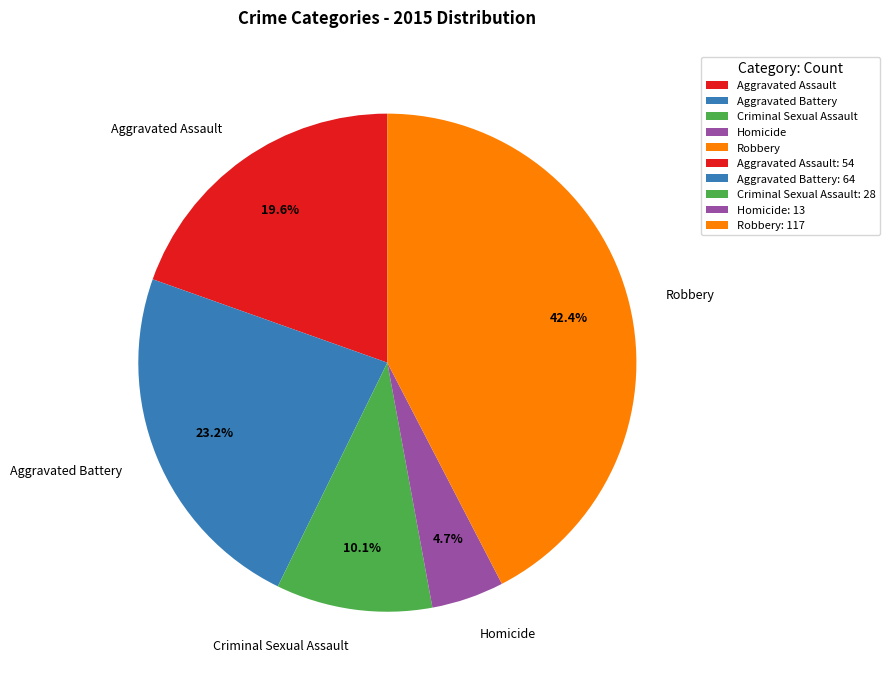

To the nearest percent, what portion does Aggravated Assault represent?

20%